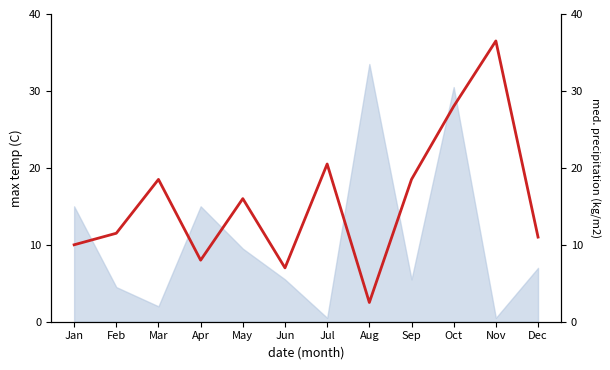

Where is the first local minimum?

Apr